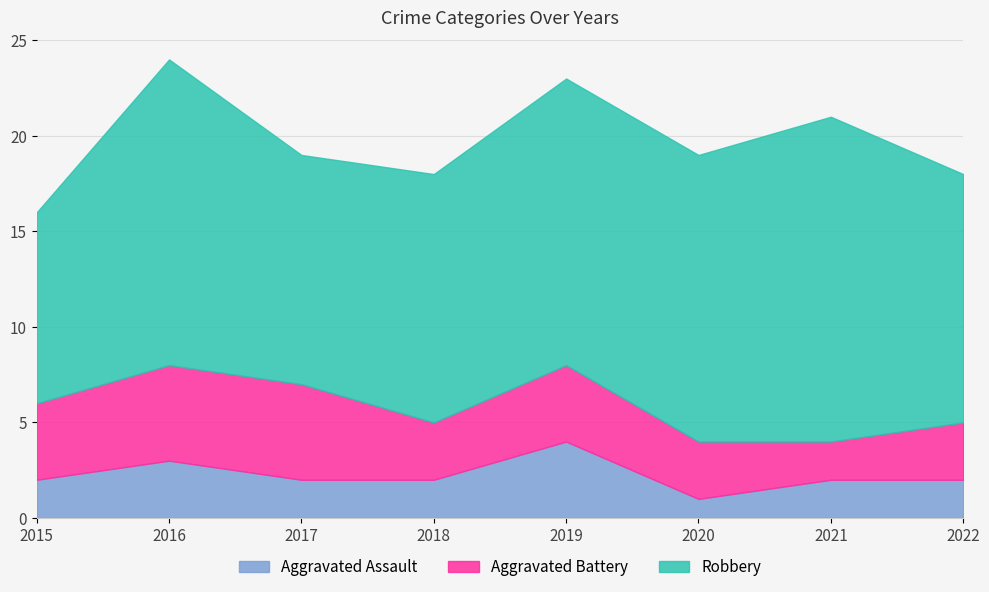

True or false: Robbery and Aggravated Assault intersect in this chart.

False